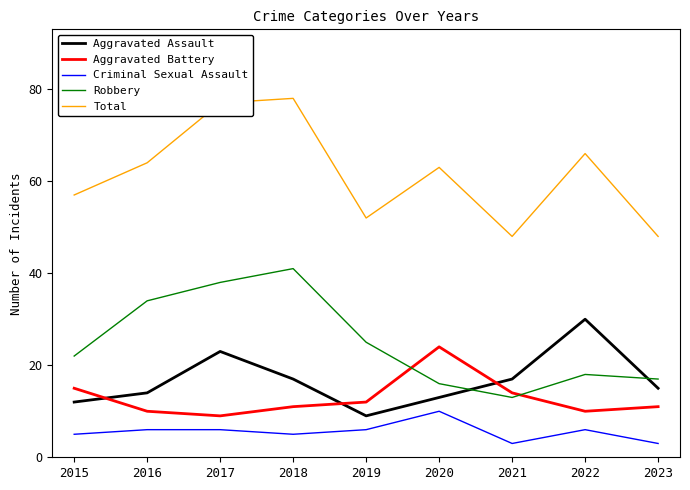

True or false: Aggravated Battery and Robbery intersect in this chart.

True